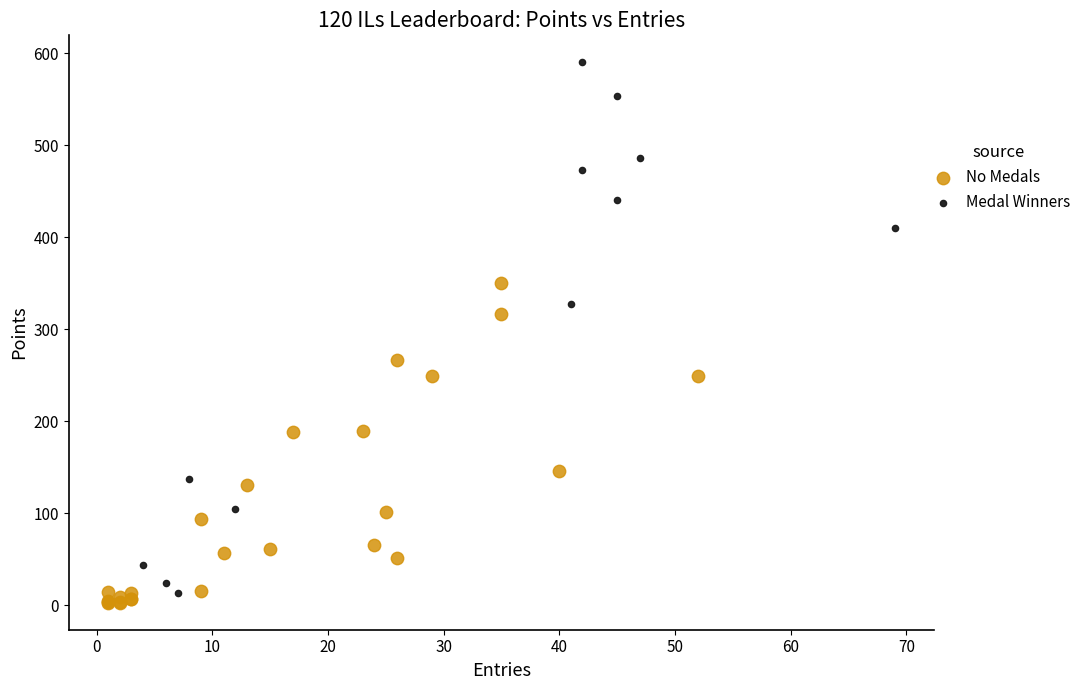

Which series has the widest spread of Y values?

Medal Winners